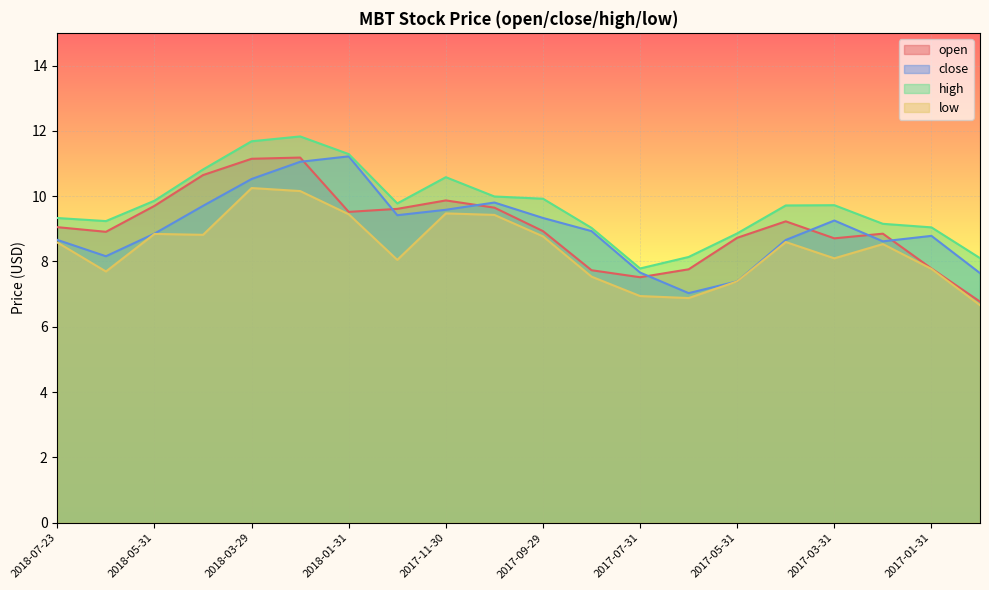

What position from the left is 2017-02-28?

18